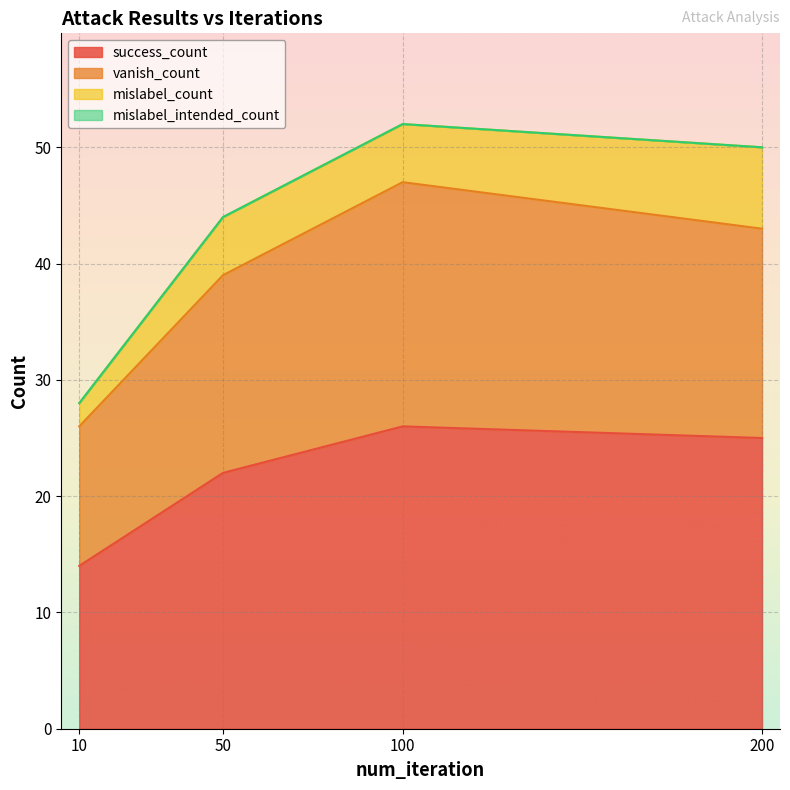

What is the total value across all series at 100?

52